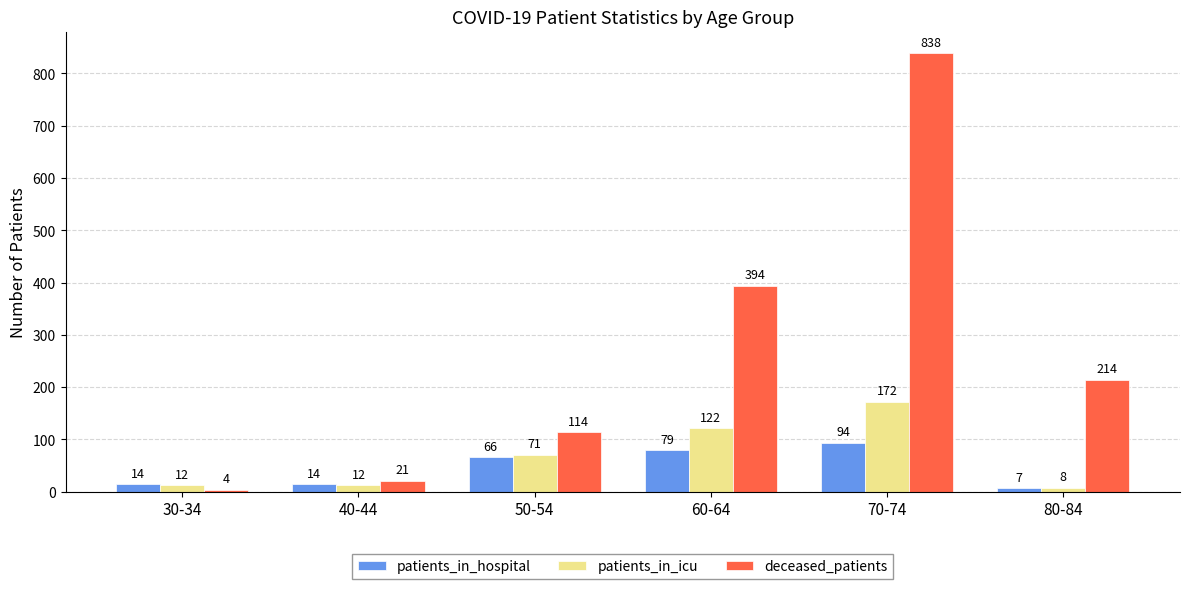

True or false: patients_in_icu has a value of 76 at 70-74.

False